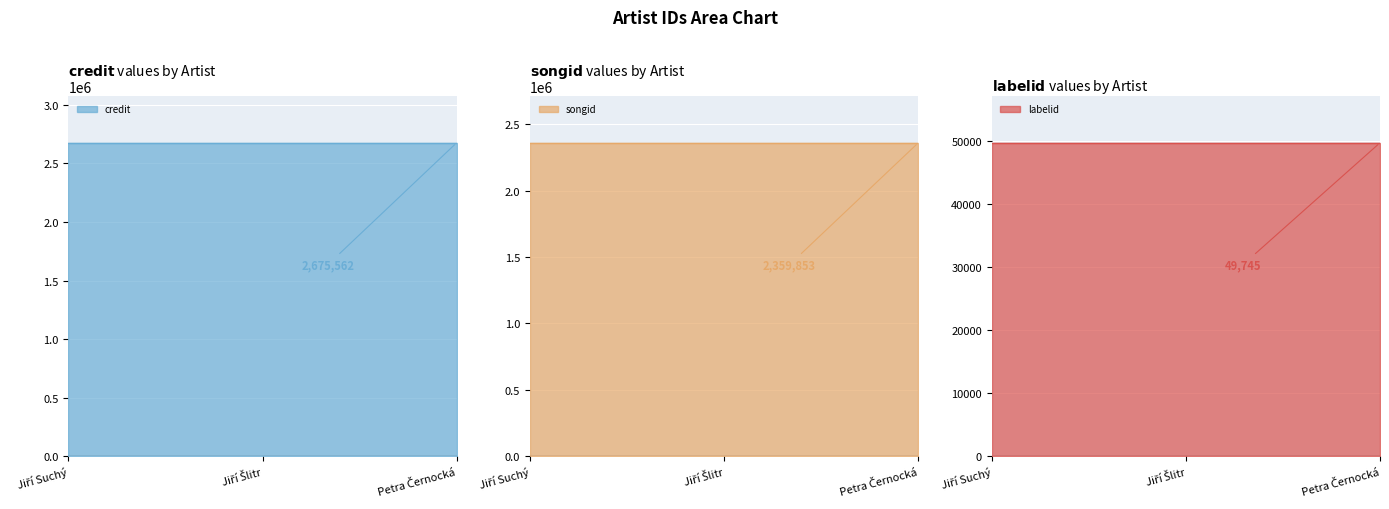

Between 481428 and 697059, which series saw the biggest shift?

credit